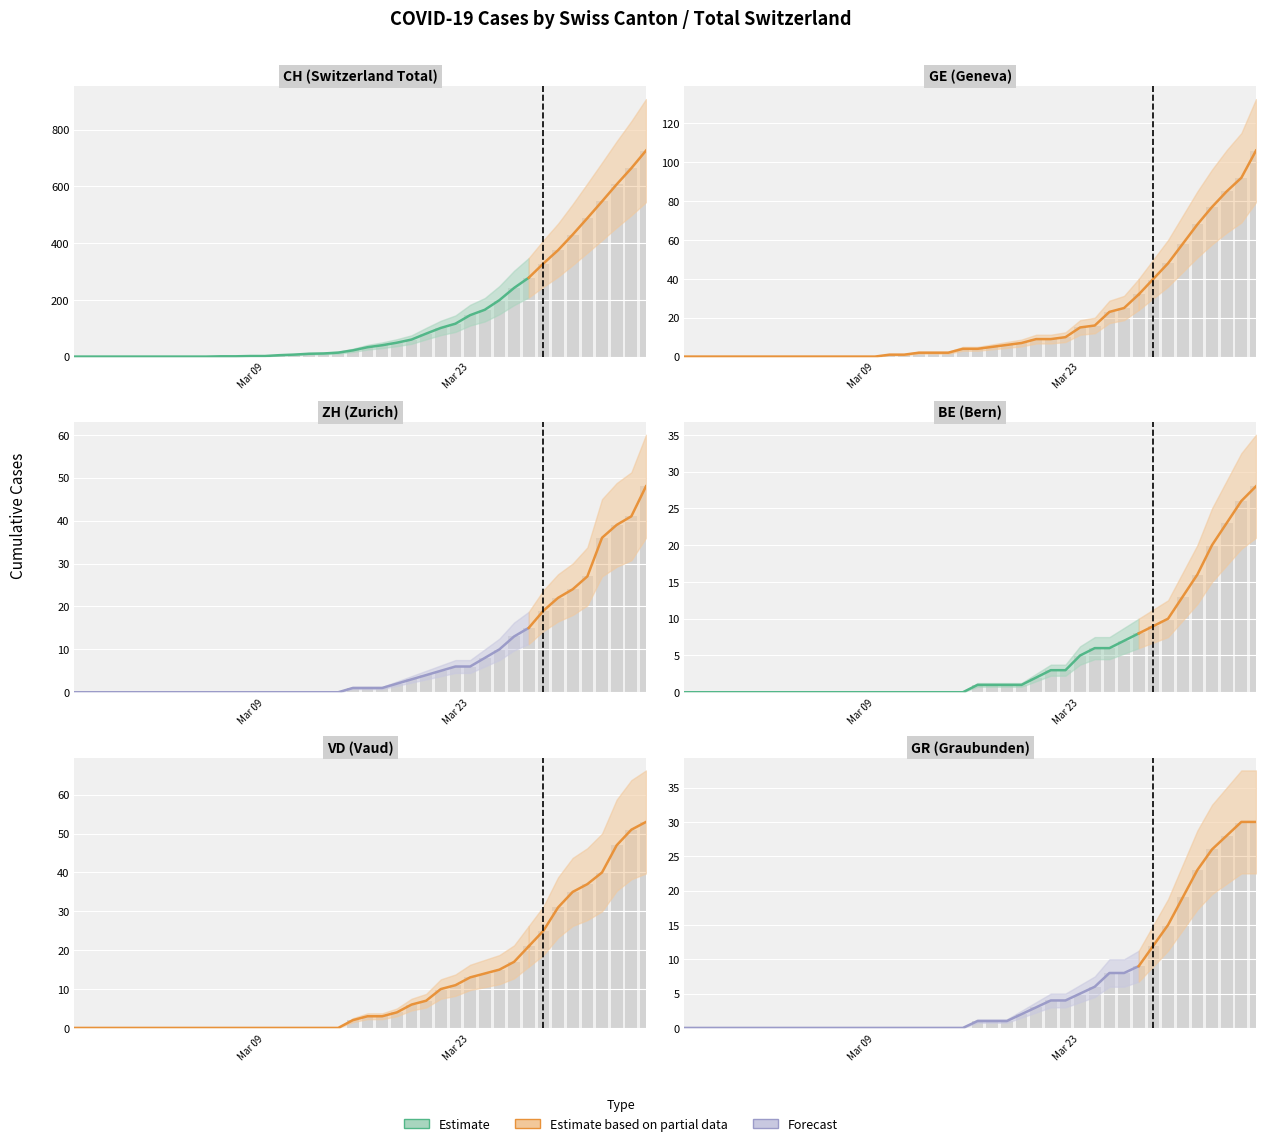

Which series has the widest spread of values?

CH